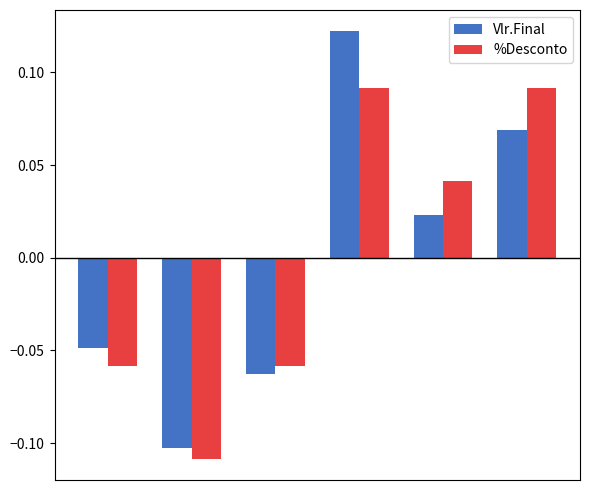

How many positive values does the %Desconto series have?

3